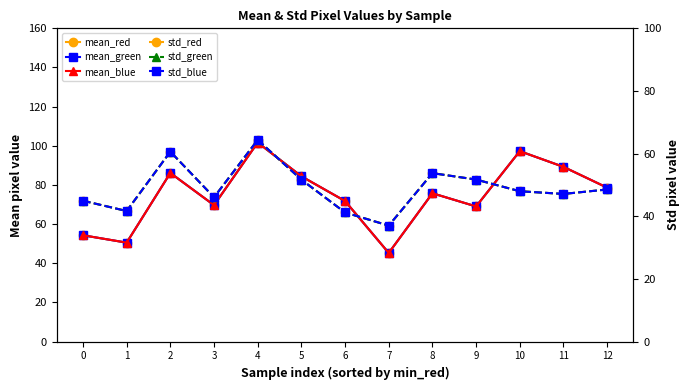

What is the difference between the highest and lowest values at 10?

49.3